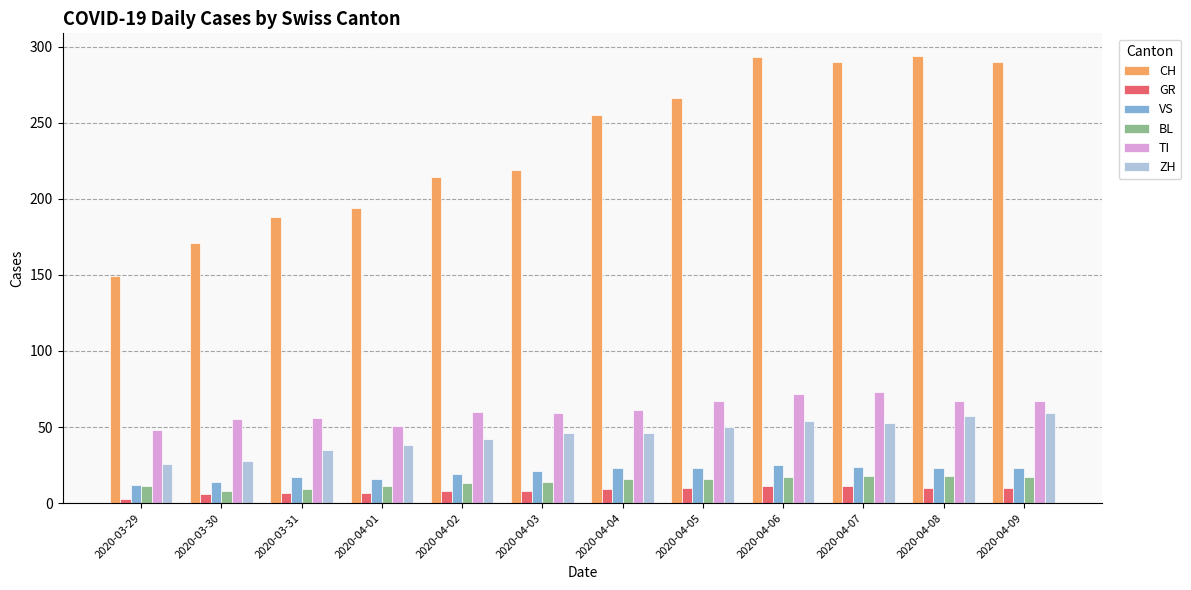

Rank the series by their maximum value, from lowest to highest.

GR, BL, VS, ZH, TI, CH